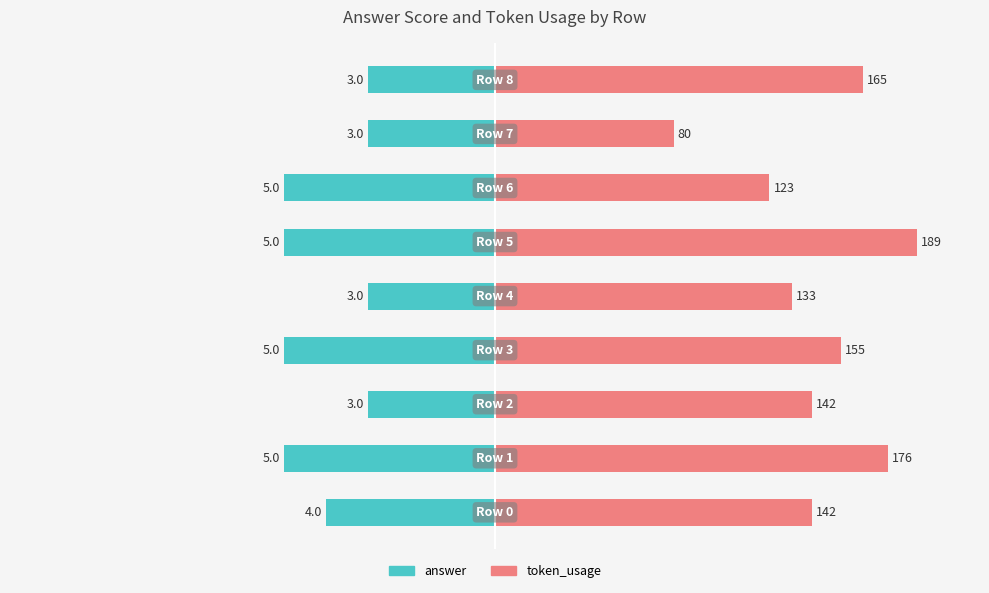

Which category has the lowest value in the token_usage series?

7